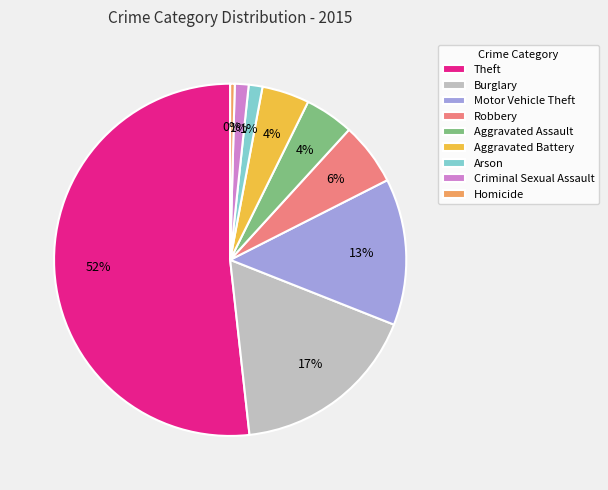

Is it true that Motor Vehicle Theft is 13% of the pie?

True